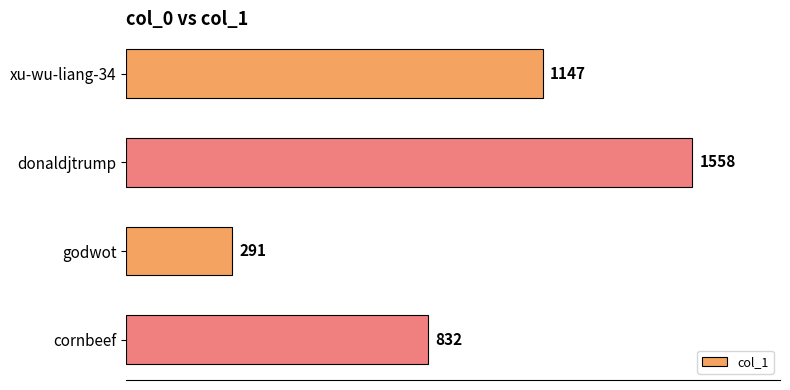

What is the sum of all values?

3828